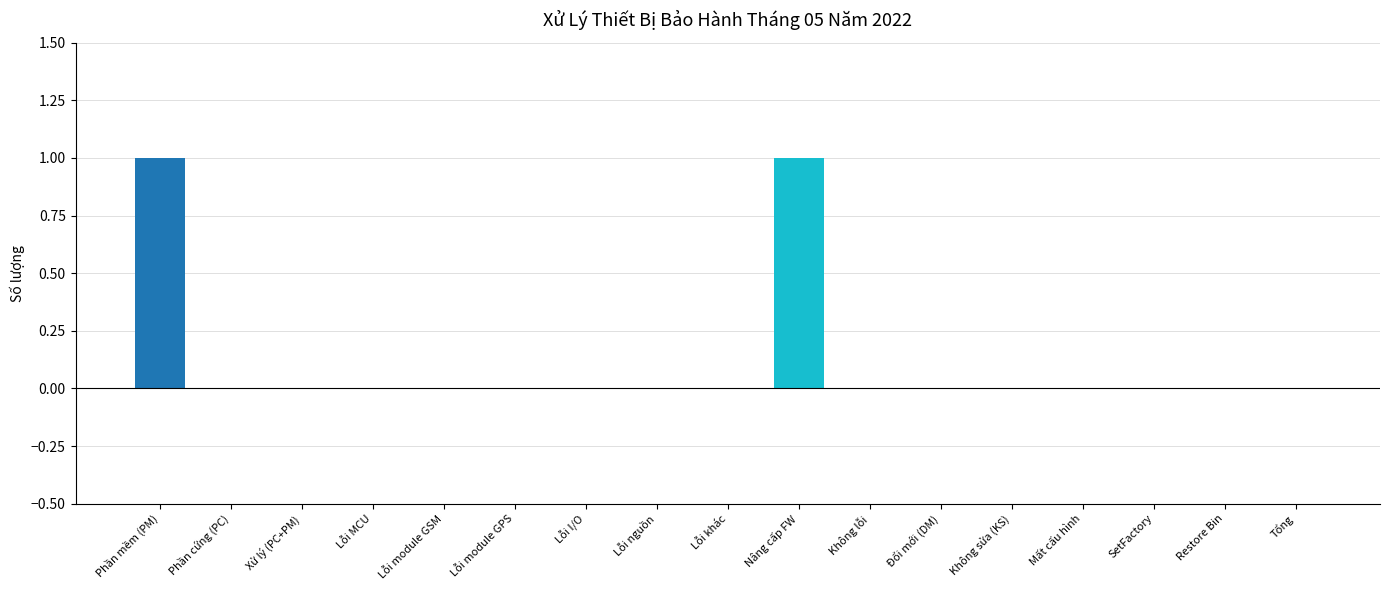

The value at Phần mềm (PM) is 0. True or false?

False